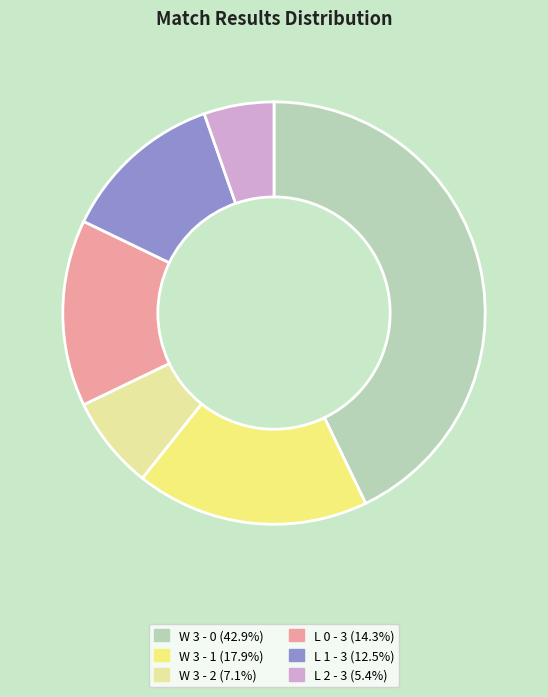

Combined, do W 3 - 2 and L 0 - 3 account for over 50%?

No